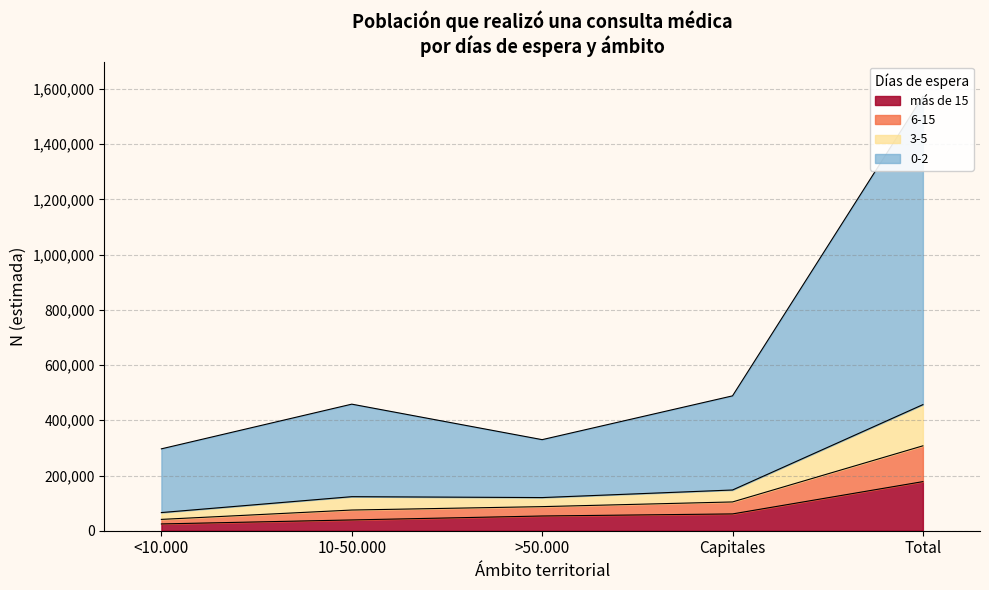

What are all the series names shown in the legend?

más de 15, 6-15, 3-5, 0-2